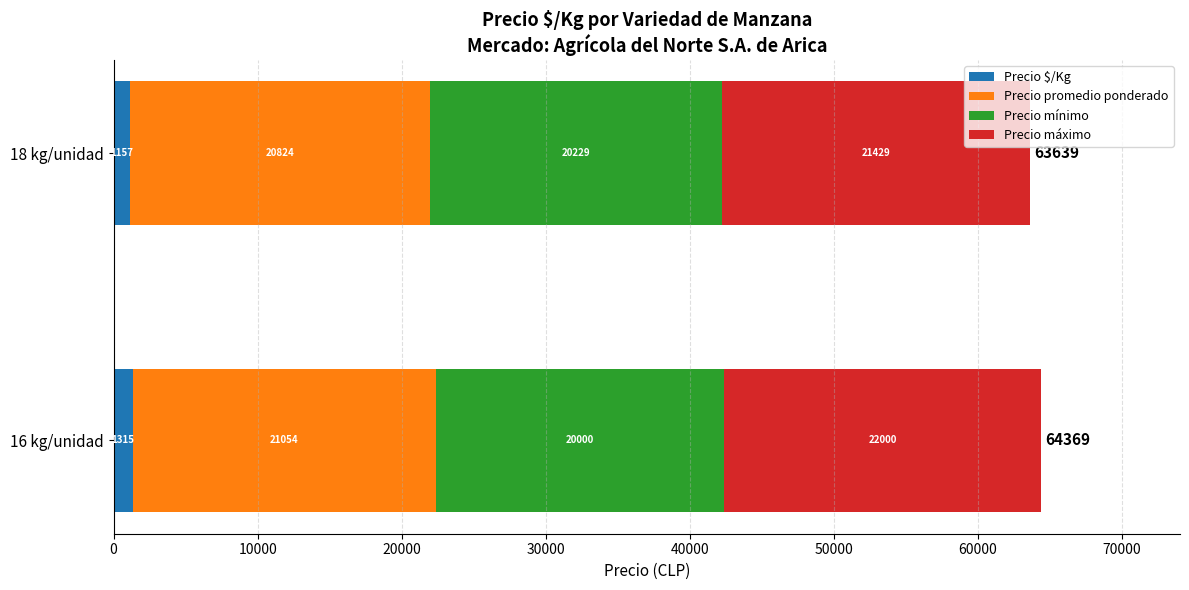

What is the sum of the Precio $/Kg values at 18 kg/unidad and 16 kg/unidad?

2472